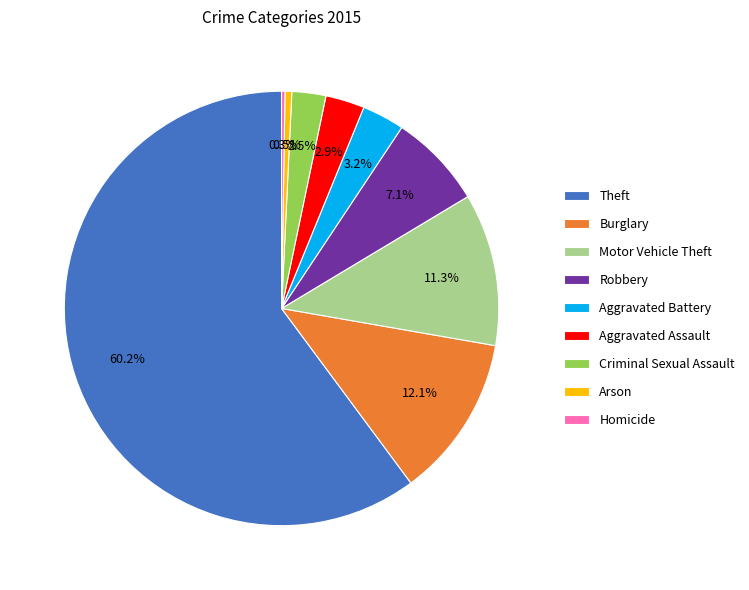

To the nearest percent, what is the difference between the Robbery and Theft slice percentages?

53%